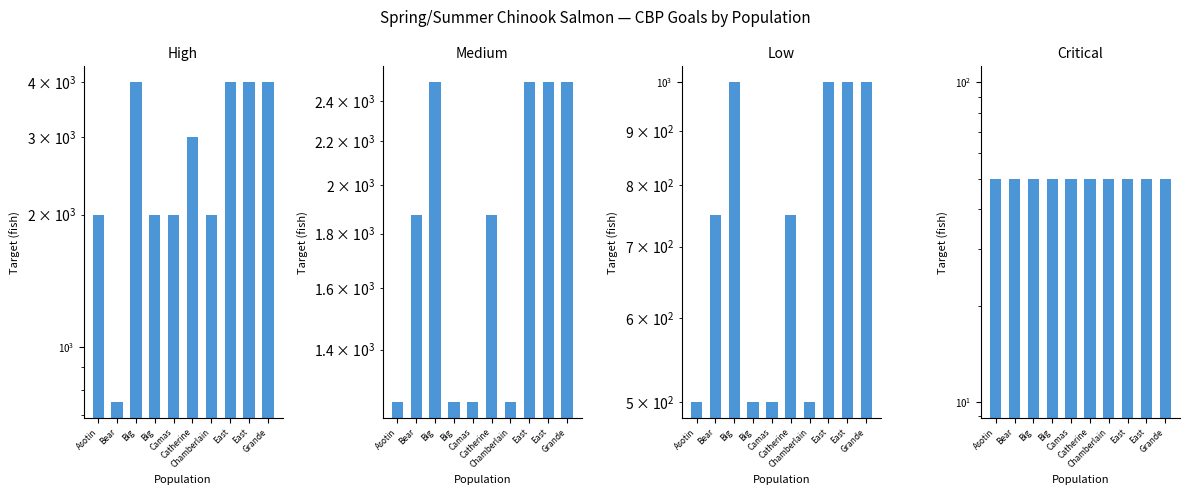

What is the label of the 2nd bar from the right?

East